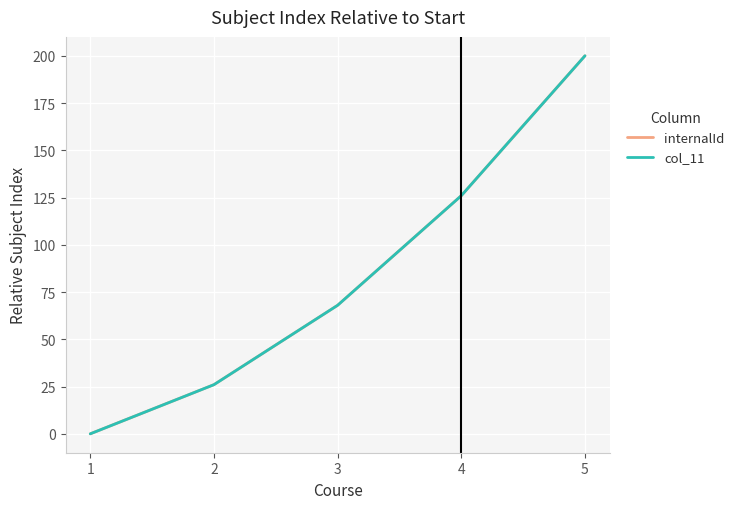

At which label does col_11 reach its peak?

5